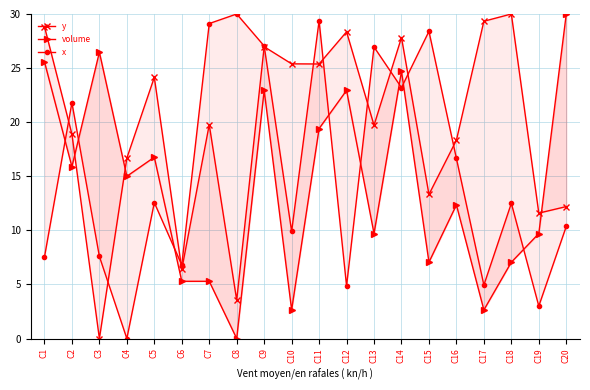

What is the sum of the volume values at C14 and C4?

39.7